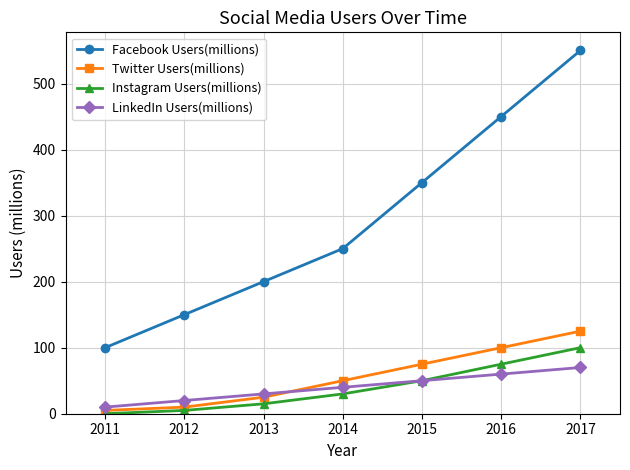

What is the average value of the Twitter Users(millions) series?

56